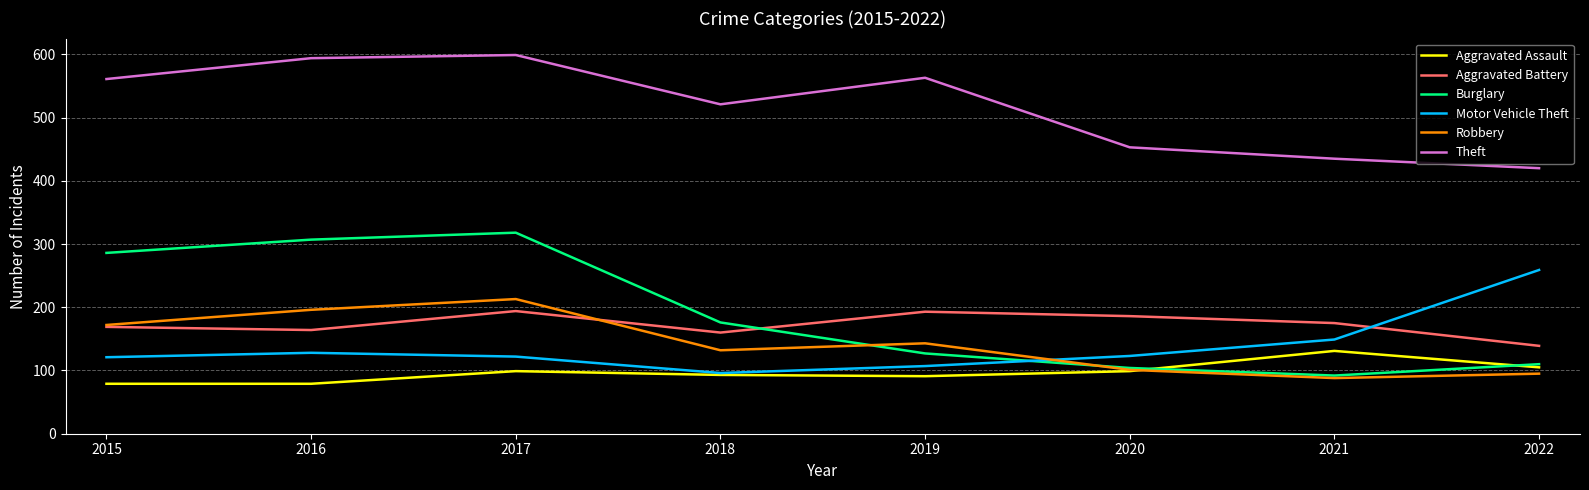

At which category is the sum across all series the highest?

2017